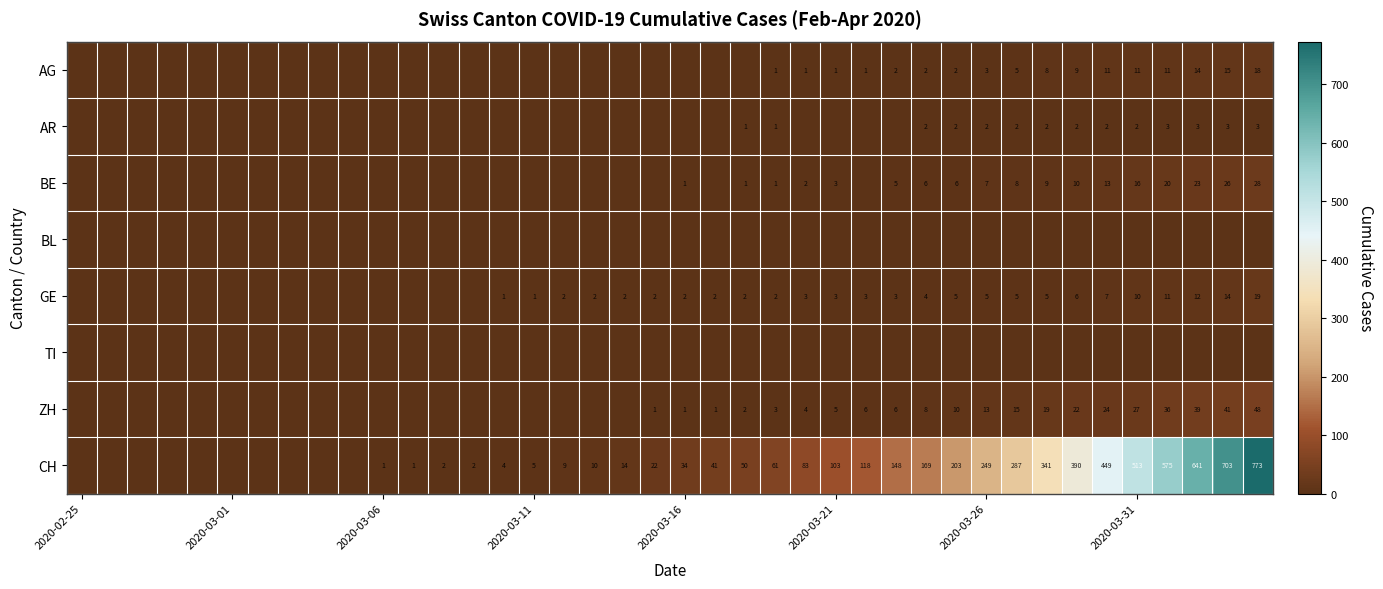

How many data points in ZH are above 1?

18